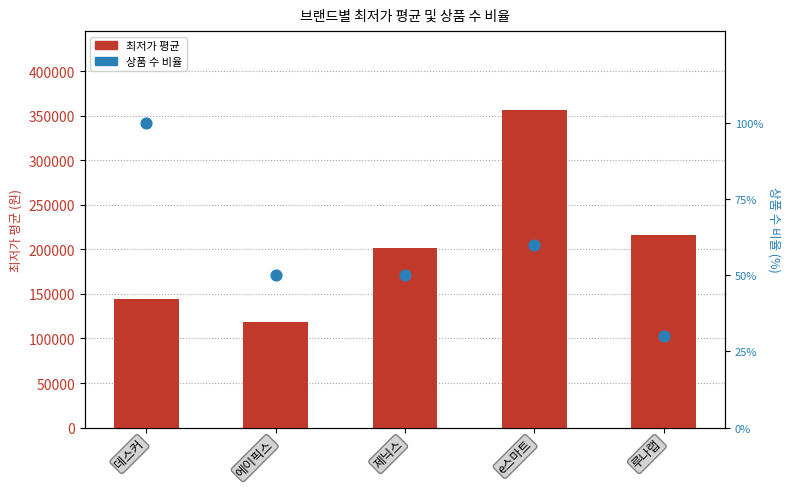

Which series reaches the minimum Y coordinate?

상품 수 비율 (%)